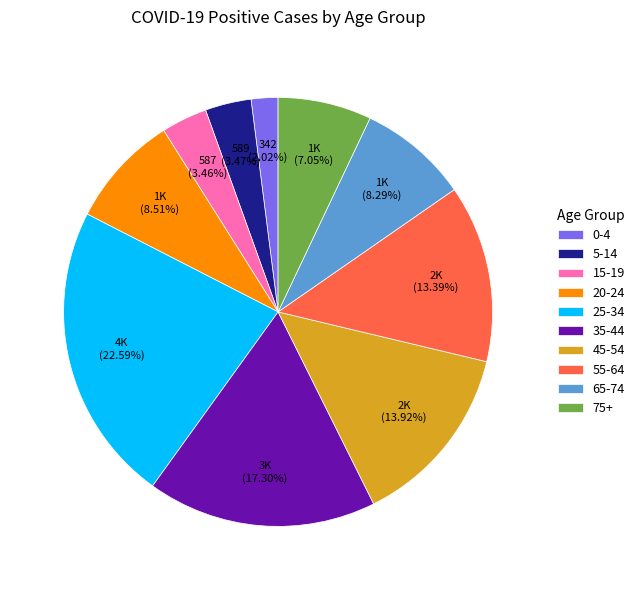

Does 35-44 represent more than half of the total?

No